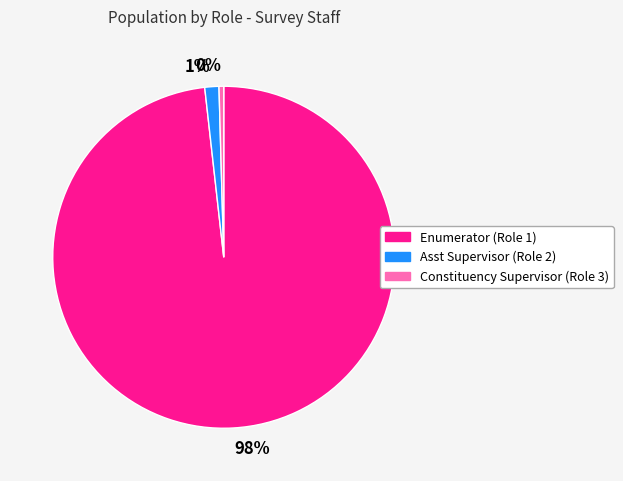

Is the sum of 1% and 98% greater than half?

Yes